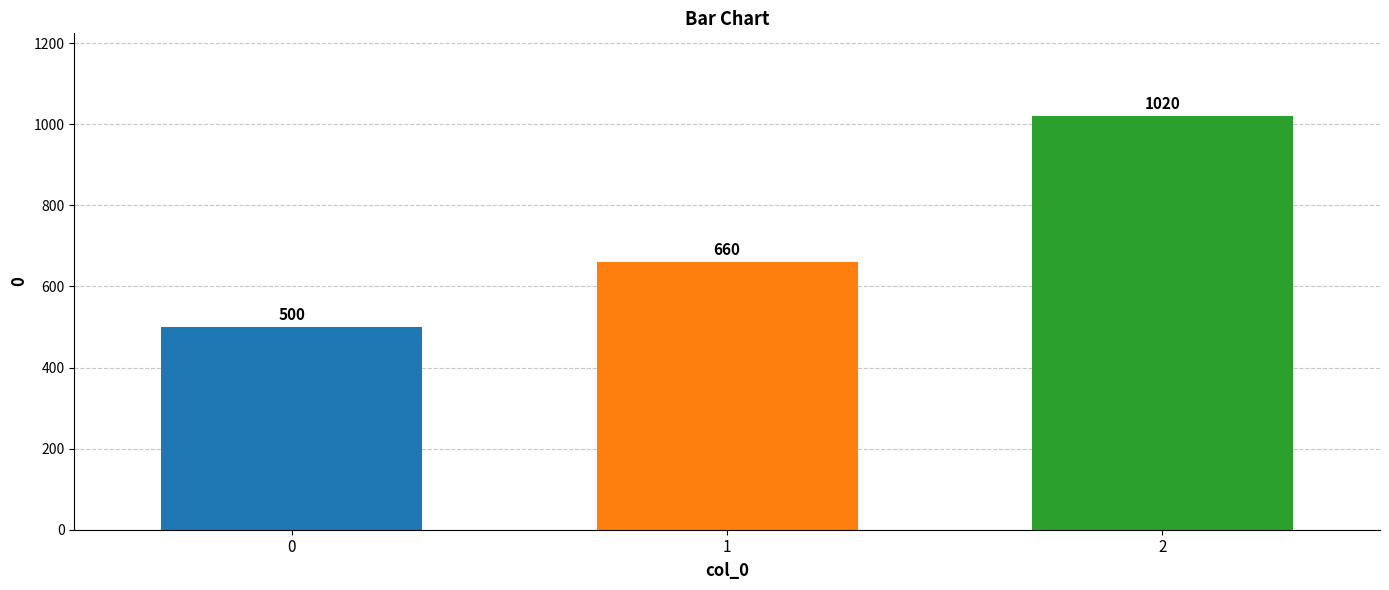

The value at 1 is 660. True or false?

True